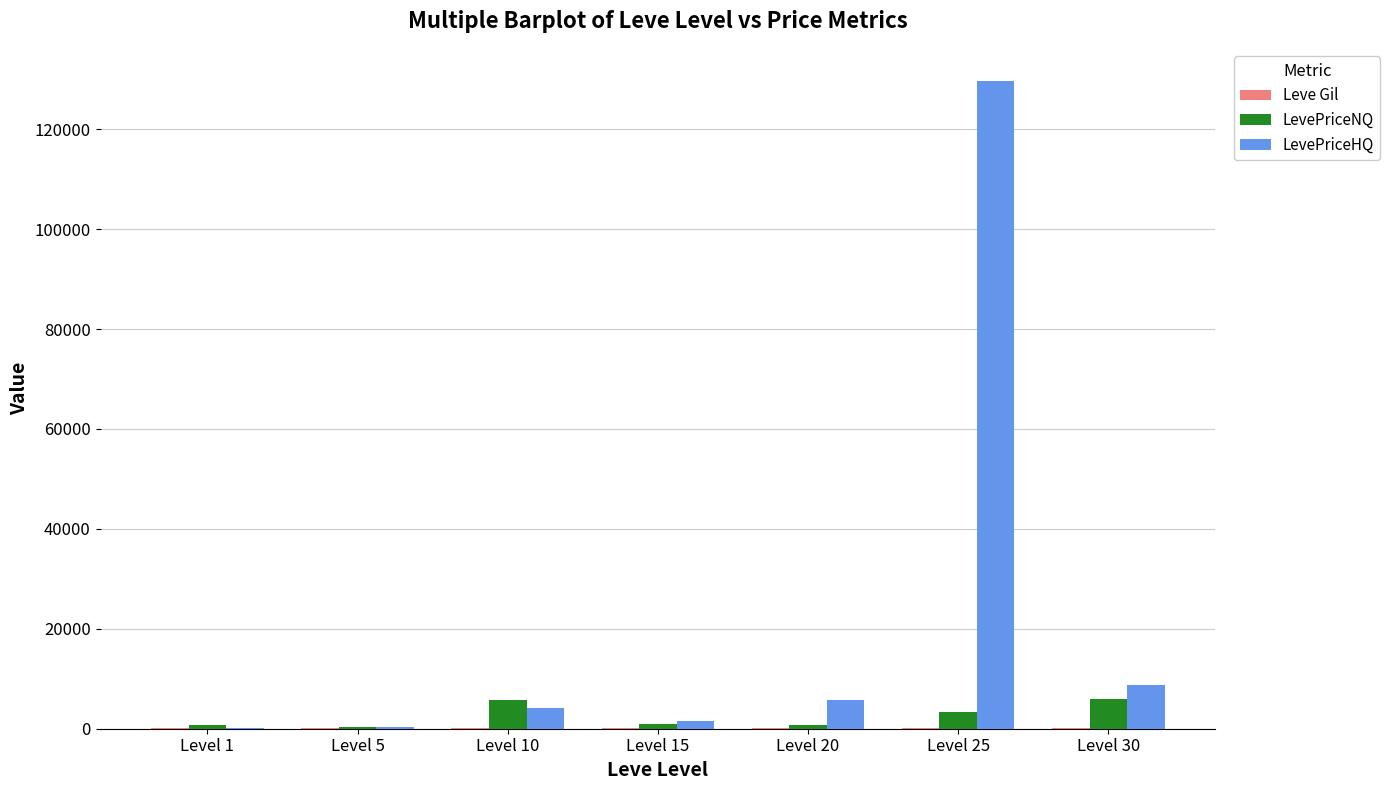

Read the LevePriceNQ value at Level 30.

5999.7